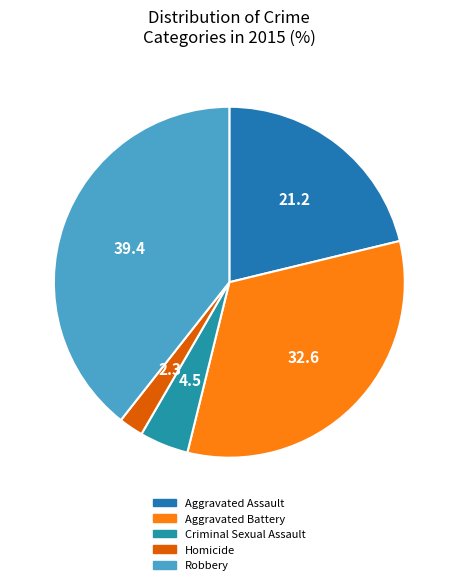

Which slice is the smallest?

Homicide